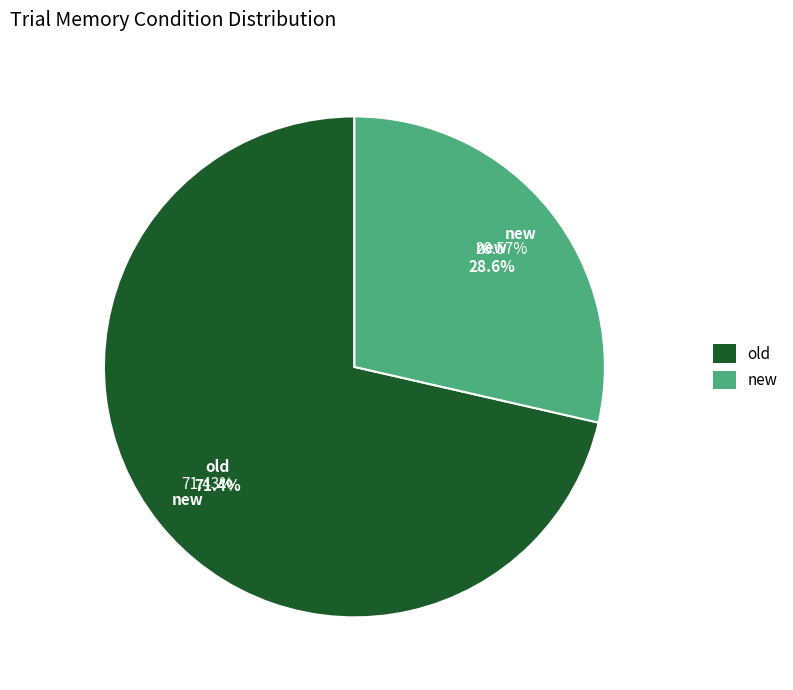

To the nearest percent, what percentage of the pie is new?

29%